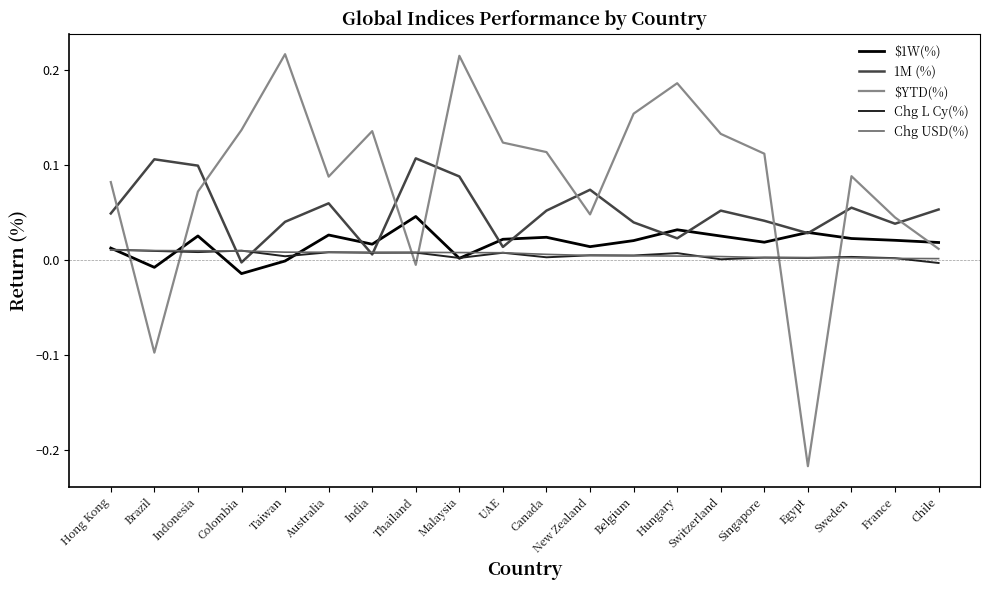

The value of Chg USD(%) at Malaysia is 0.0. True or false?

True